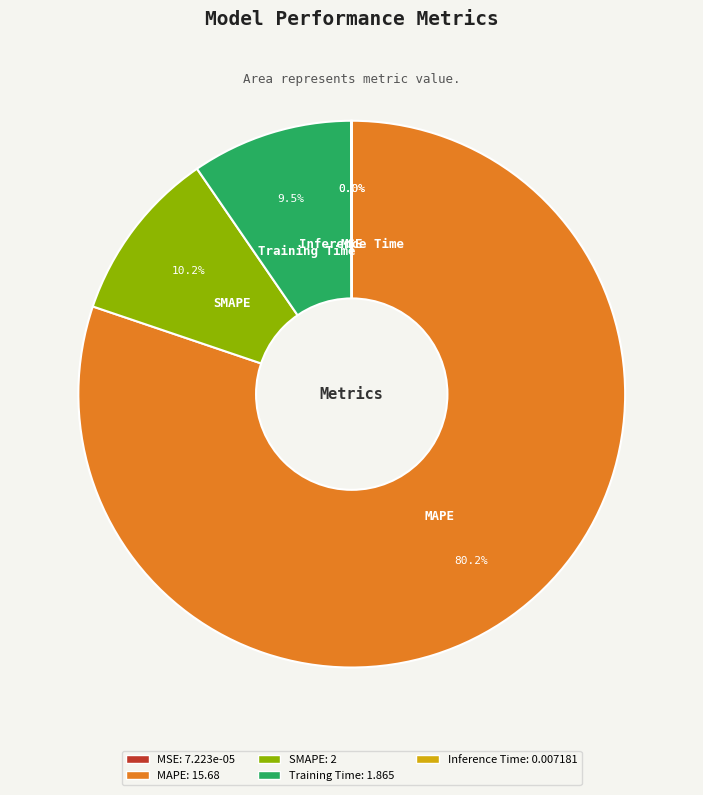

Does MAPE represent more than half of the total?

Yes